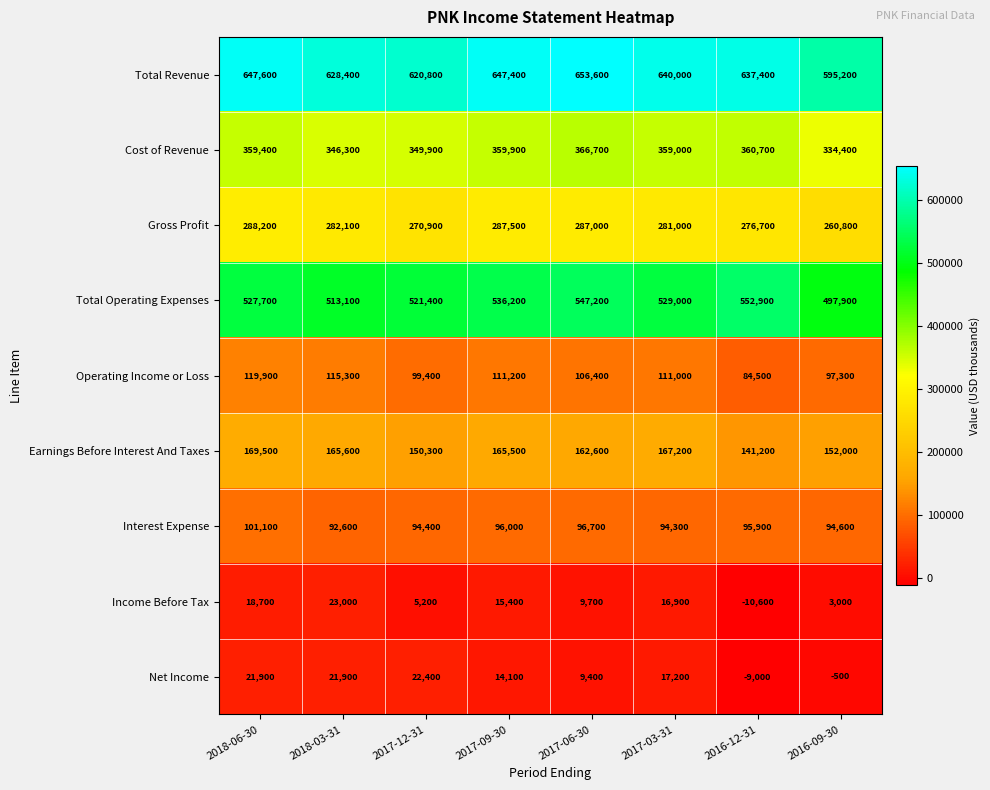

Rank the categories by Gross Profit value from highest to lowest.

2018-06-30, 2017-09-30, 2017-06-30, 2018-03-31, 2017-03-31, 2016-12-31, 2017-12-31, 2016-09-30